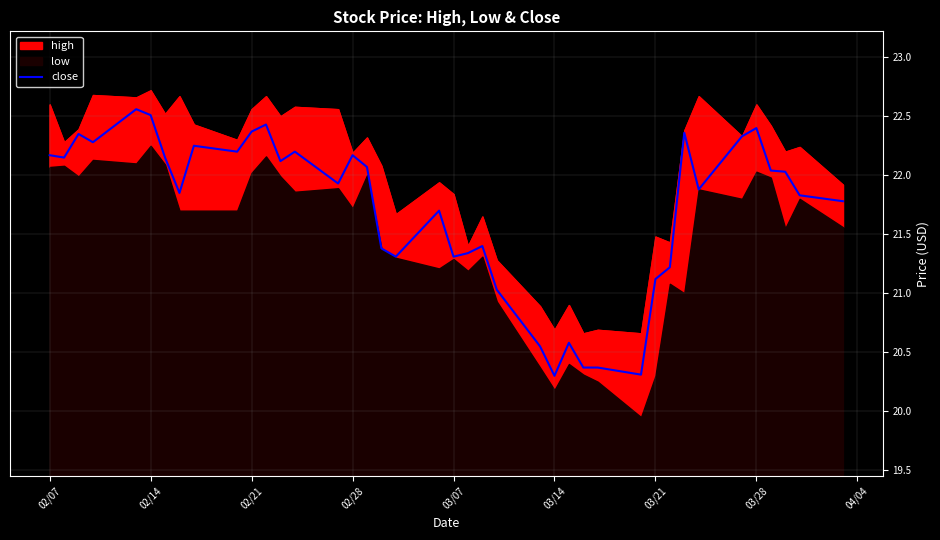

What is the lowest value of the close series?

20.3